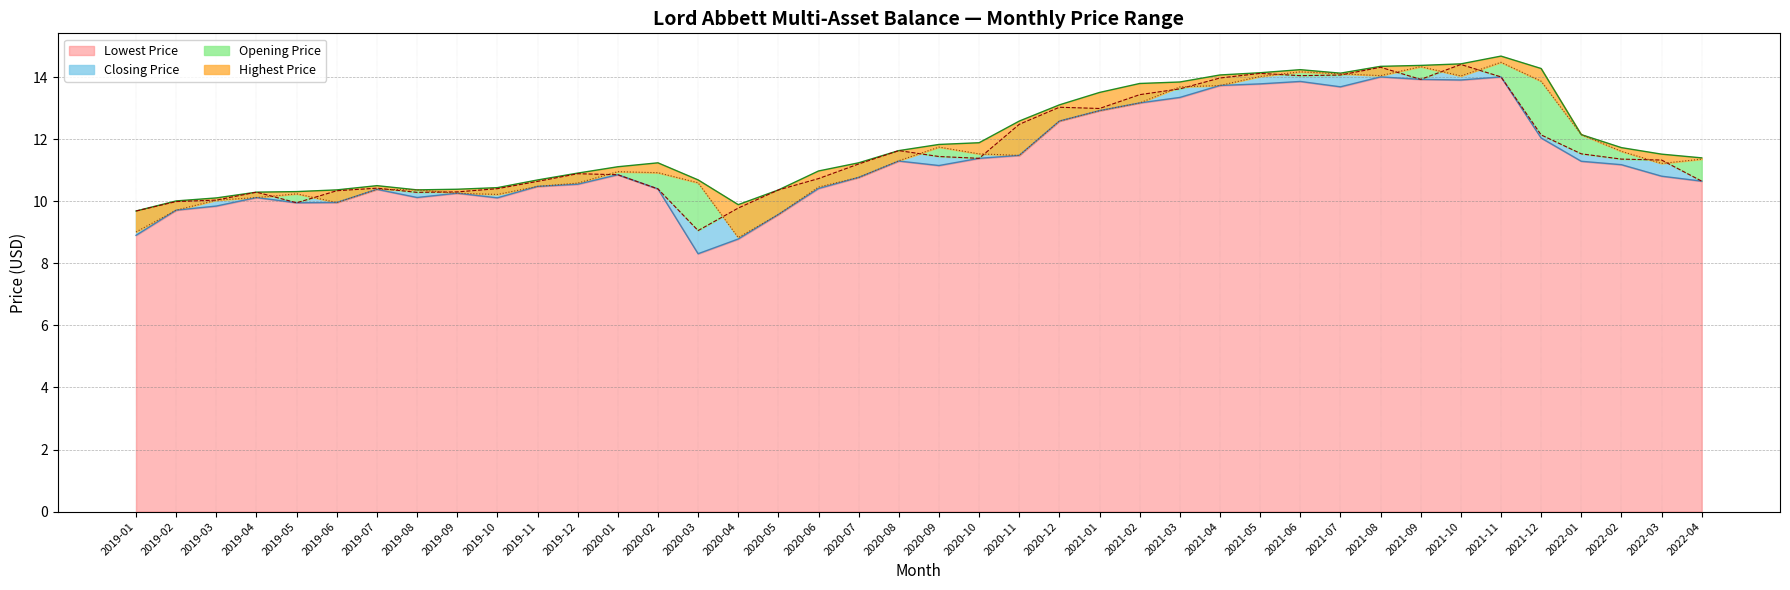

The Highest Price series shows 10.4 at 2019-10. True or false?

True